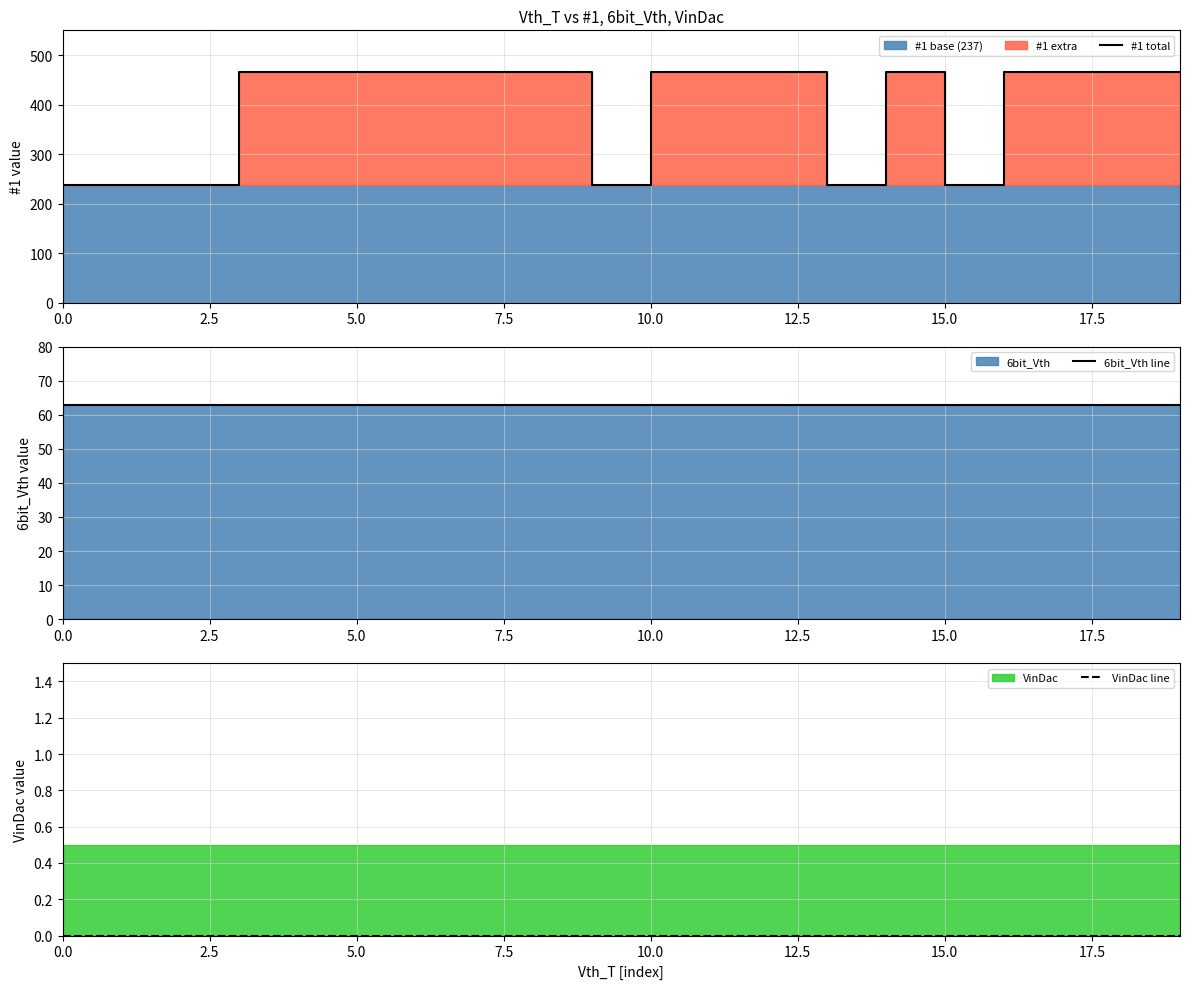

What is the label of the 20th point from the left?

19